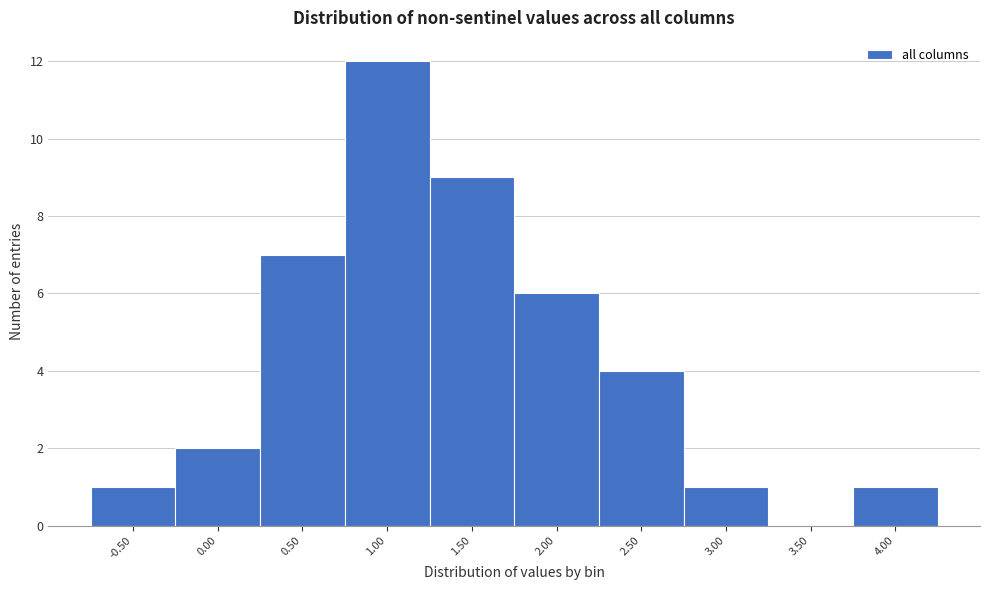

Reading left to right, what are all the values shown in this chart?

-0.50=1	0.00=2	0.50=7	1.00=12	1.50=9	2.00=6	2.50=4	3.00=1	3.50=0	4.00=1